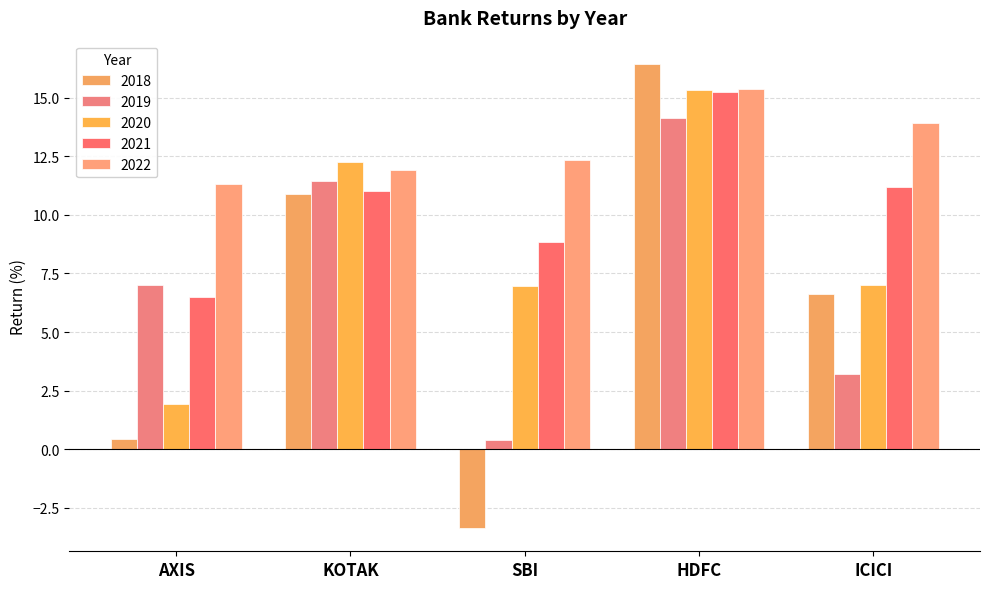

Which series has the largest total across all categories?

2022